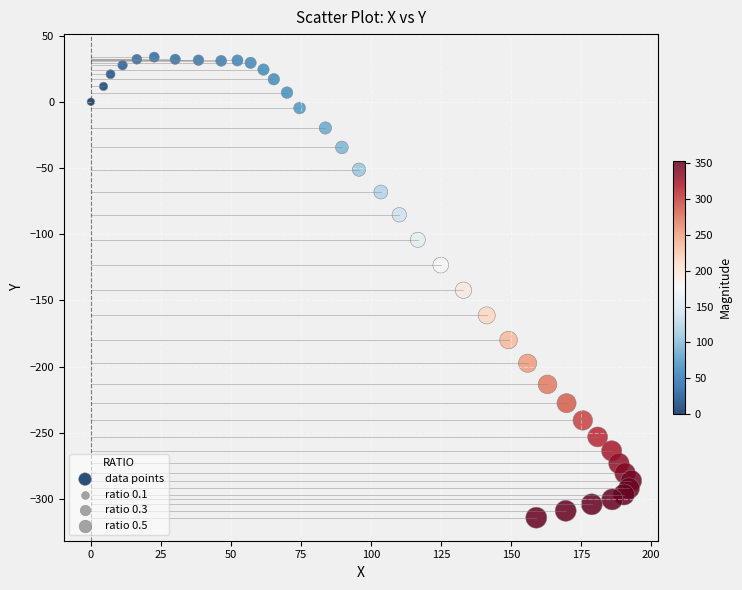

What is the range of Y values (max minus min)?

347.9